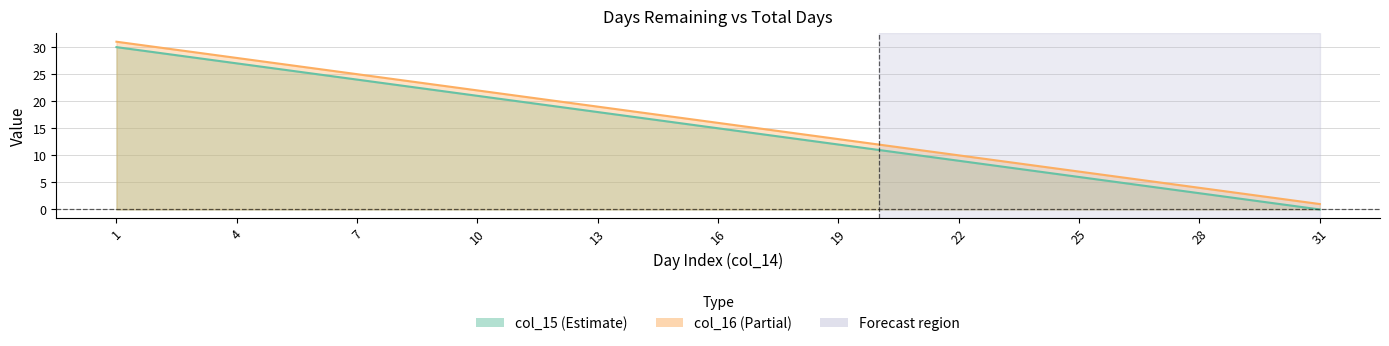

What is the sum of all col_16 values?

496